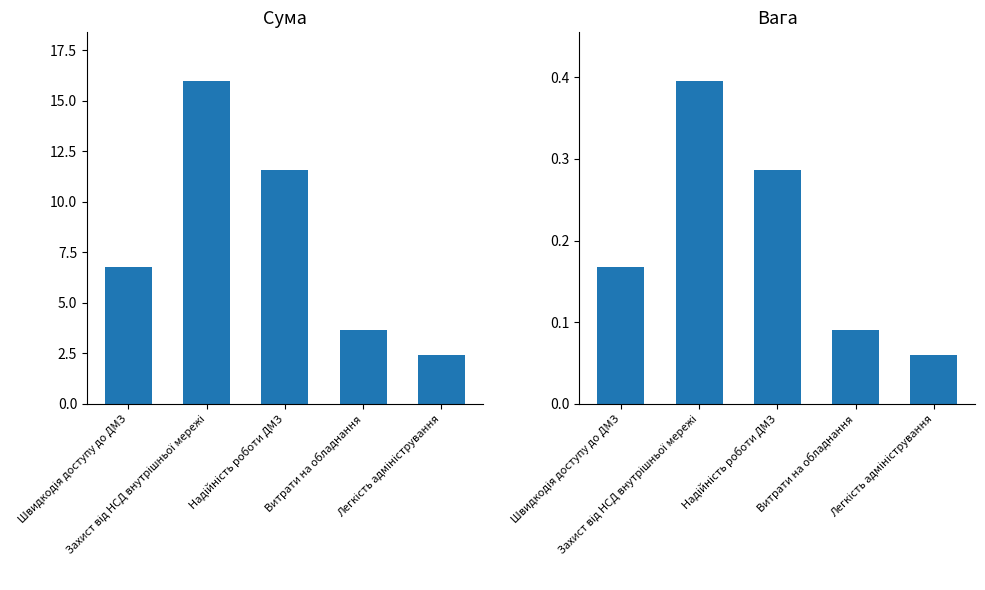

Reading left to right, transcribe all the data shown in this chart.

Сума: Швидкодія доступу до ДМЗ=6.8	Захист від НСД внутрішньої мережі=16.0	Надійність роботи ДМЗ=11.6	Витрати на обладнання=3.6	Легкість адміністрування=2.4
Вага: Швидкодія доступу до ДМЗ=0.2	Захист від НСД внутрішньої мережі=0.4	Надійність роботи ДМЗ=0.3	Витрати на обладнання=0.1	Легкість адміністрування=0.1